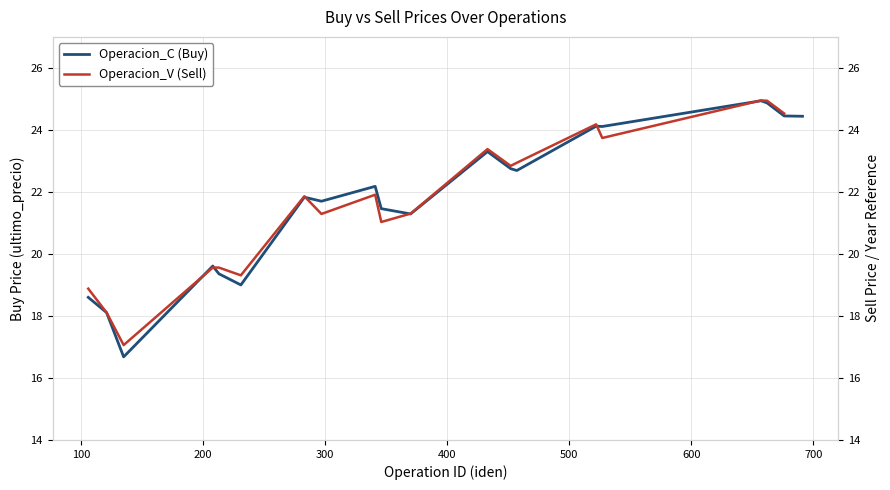

What is the minimum value for Operacion_C (Buy)?

16.7